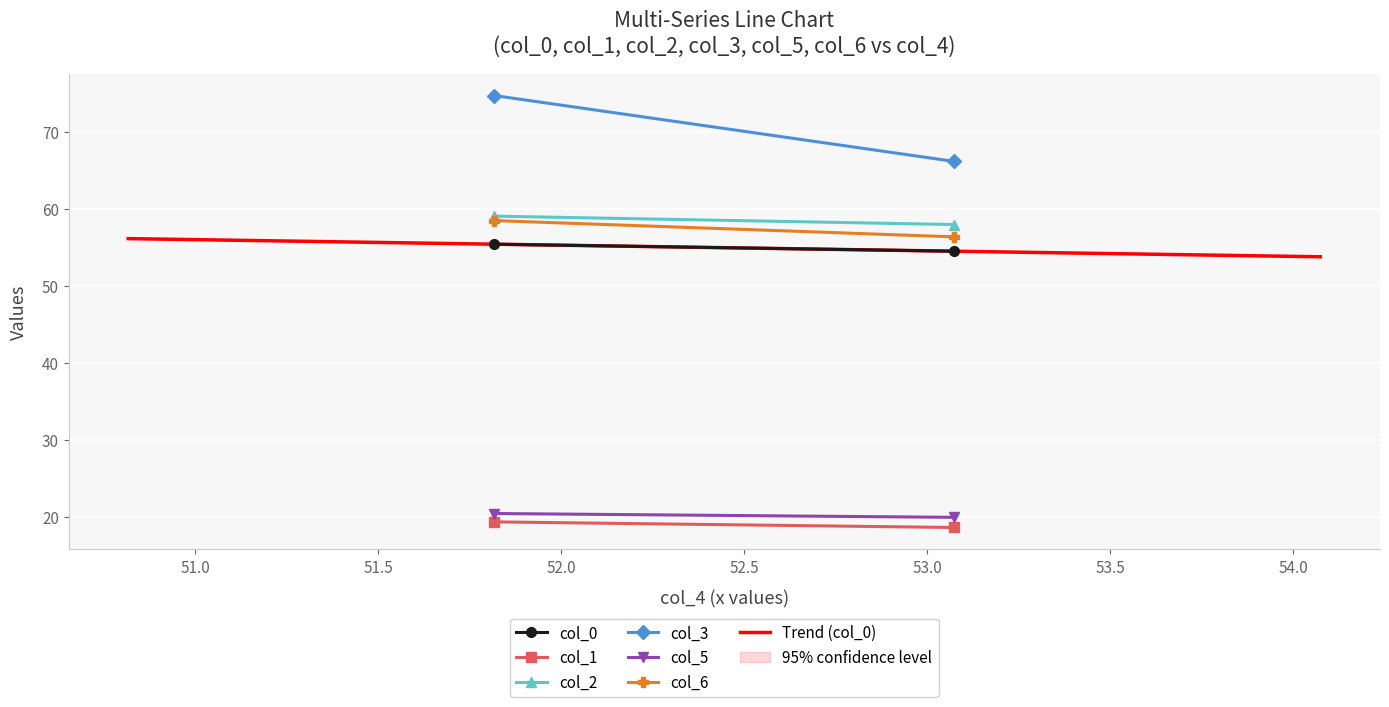

What is the lowest value of the Trend (col_0) series?

53.8